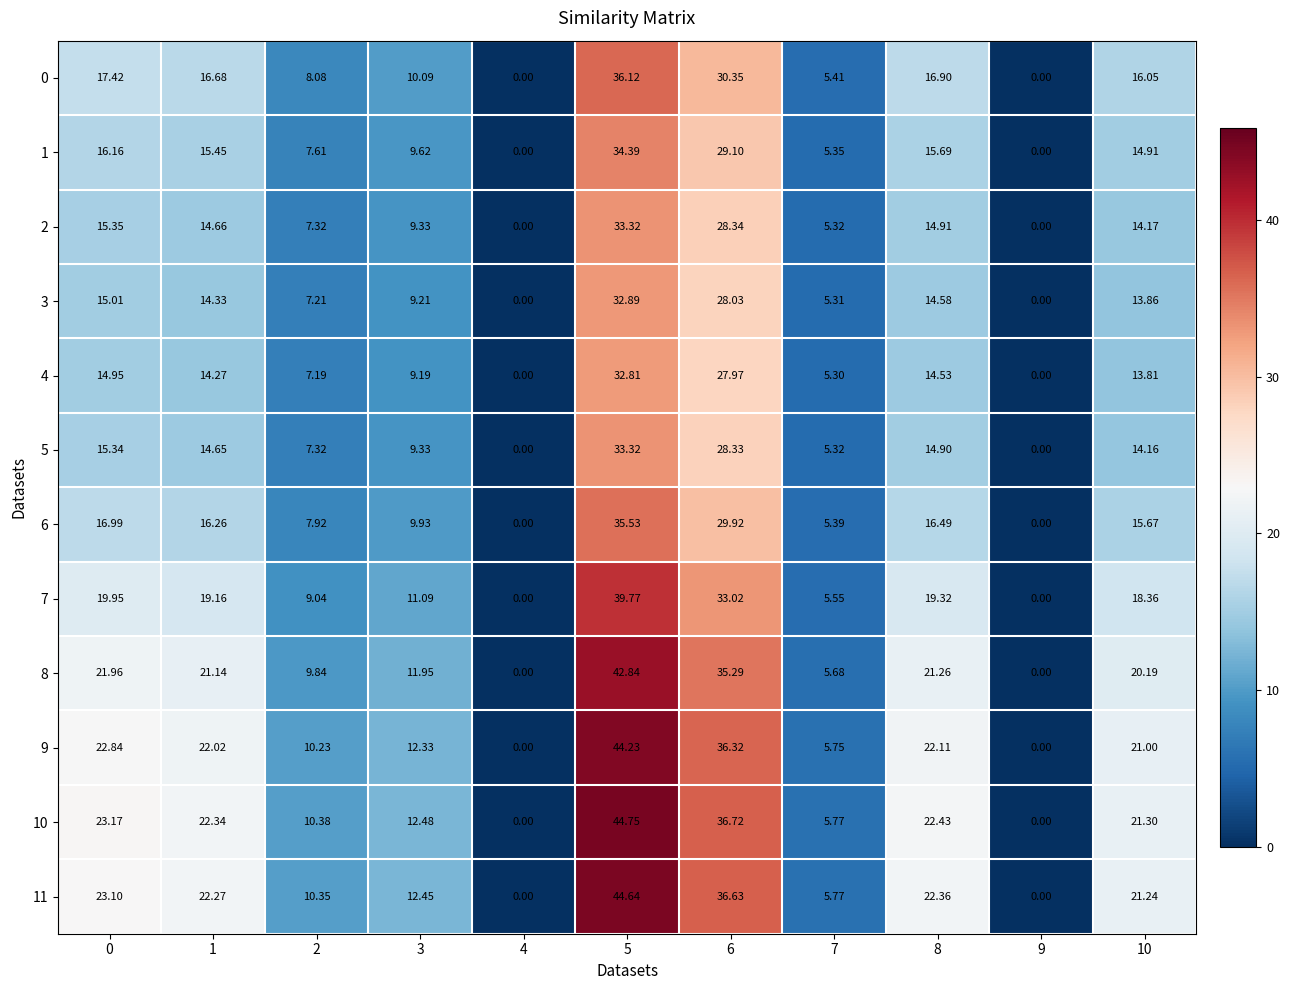

Is the value of 6 at 4 greater than the value of 5 at 8?

No